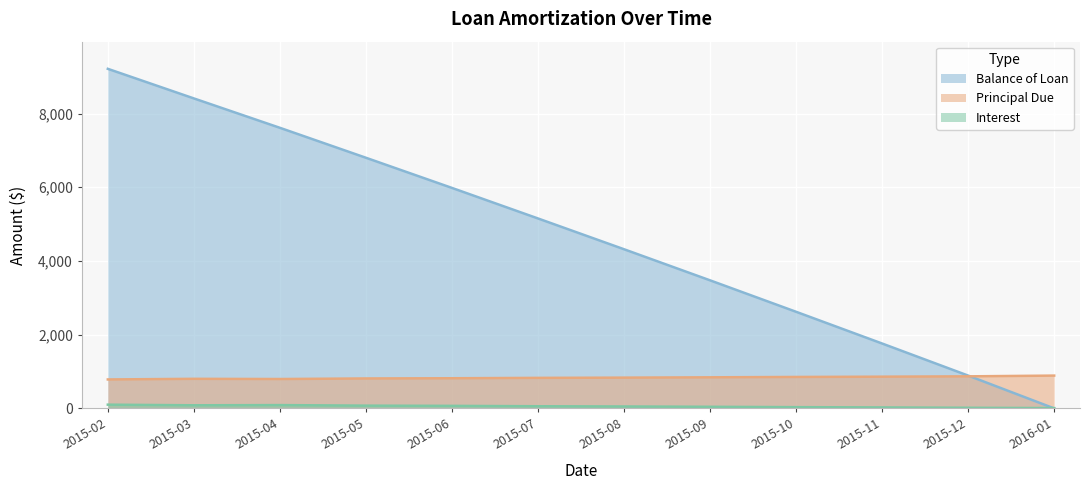

What is the difference between the second highest and minimum values in the Balance of Loan series?

8411.3